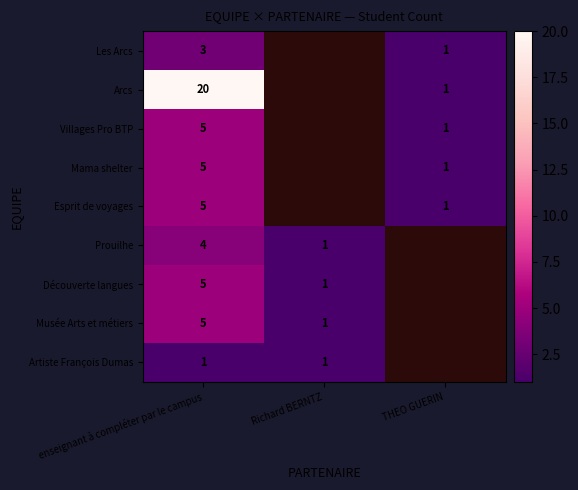

Is it true that Esprit de voyages equals 8 at enseignant à compléter par le campus?

False